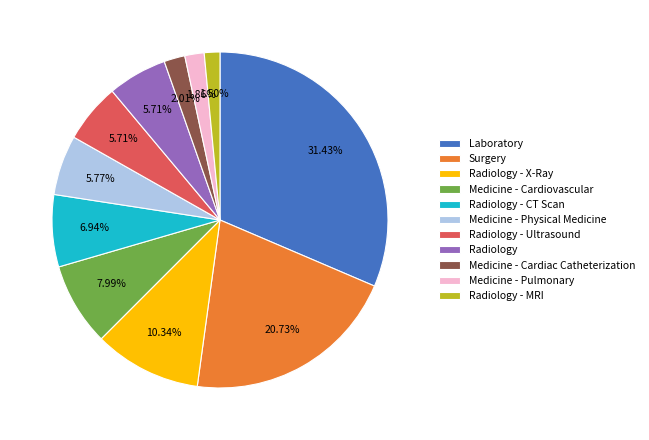

Which slice is the largest?

Laboratory